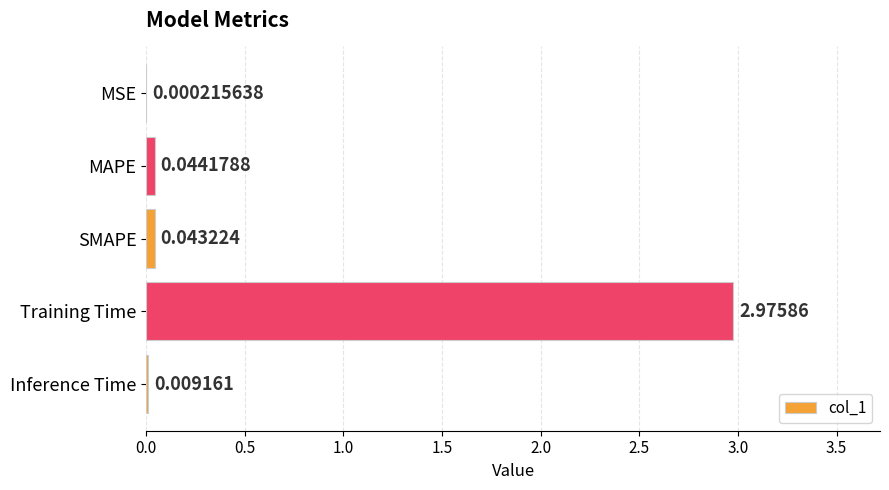

What is the sum of all values?

3.1